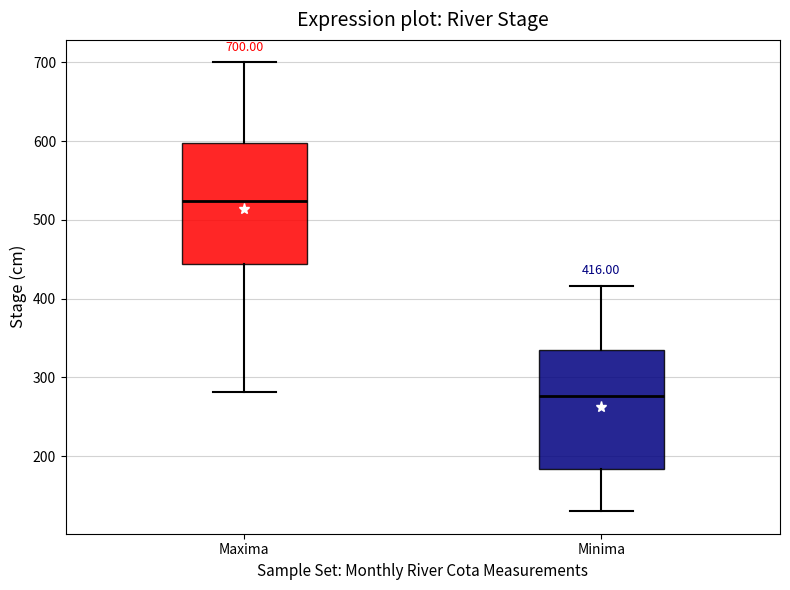

Which box has the highest median line?

Maxima